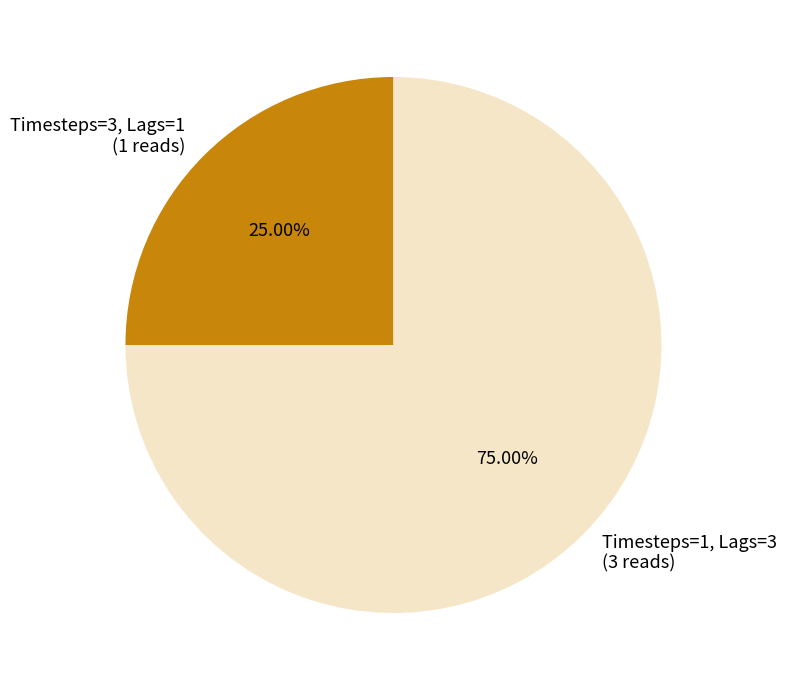

What is the largest slice in the pie chart?

Timesteps=1, Lags=3